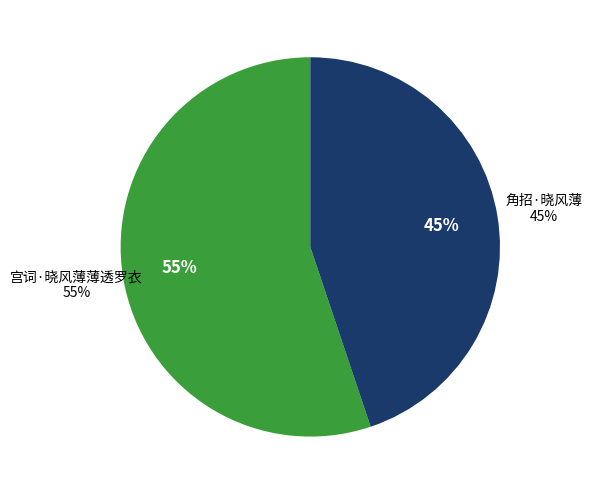

What portion of the pie excludes 宫词·晓风薄薄透罗衣?

44.8%